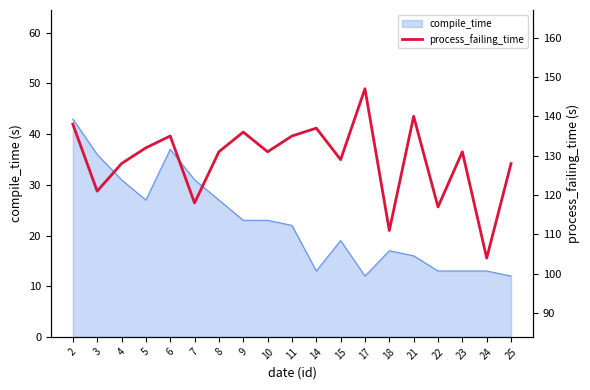

Is it true that compile_time equals 61 at 6?

False